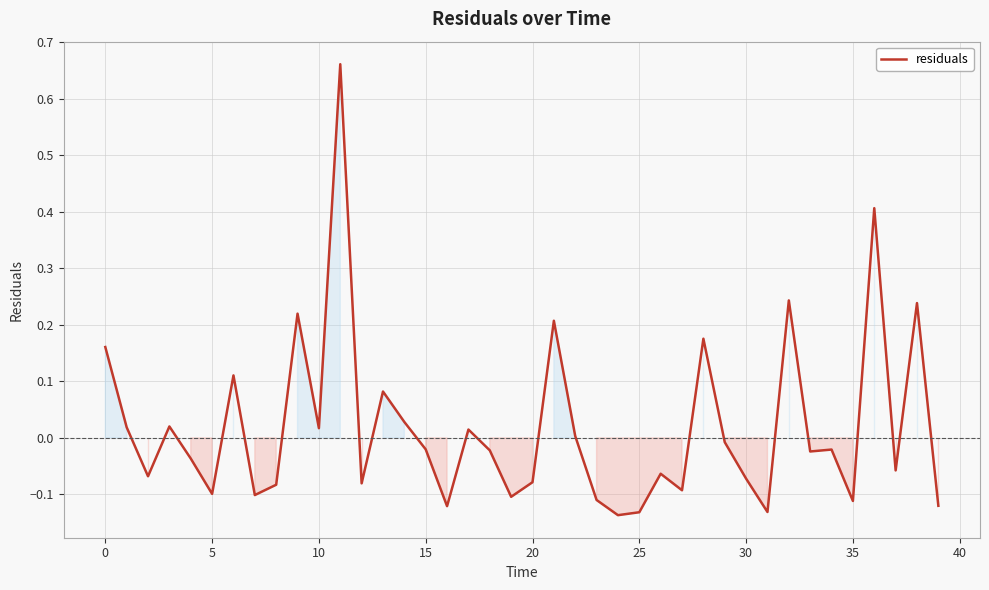

How many lines are shown in the chart?

1